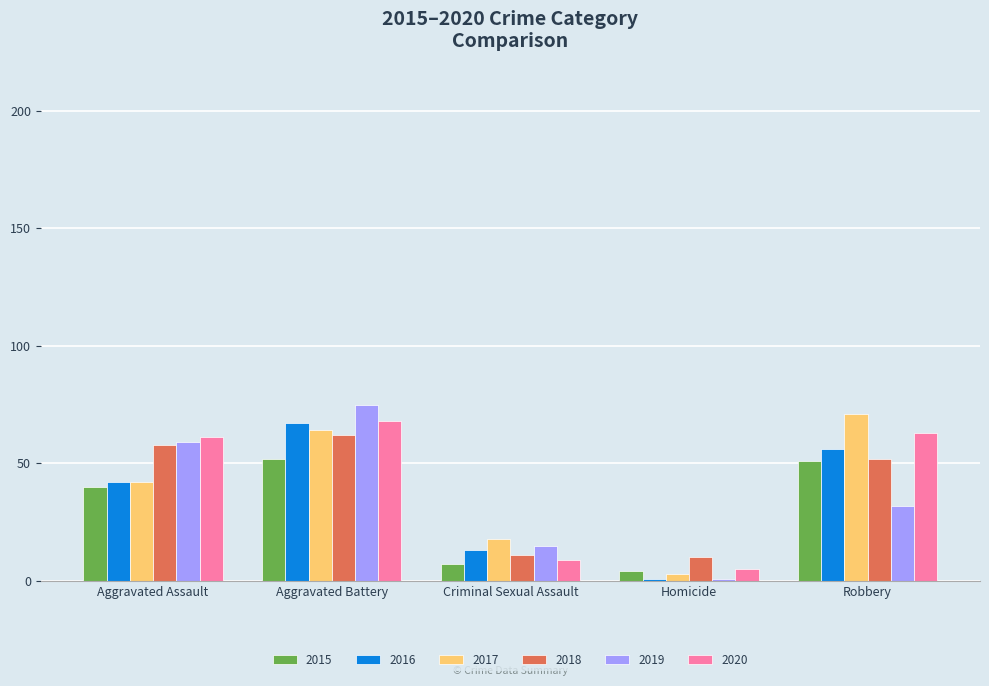

What is the difference between the 2017 values at Homicide and Robbery?

68